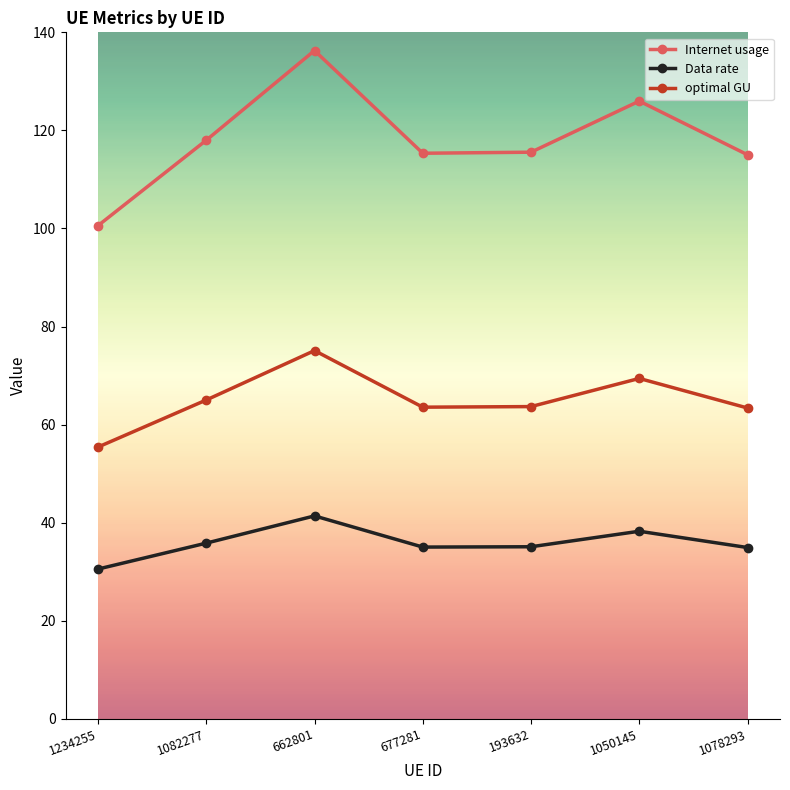

What is the total value across all series at 677281?

213.9